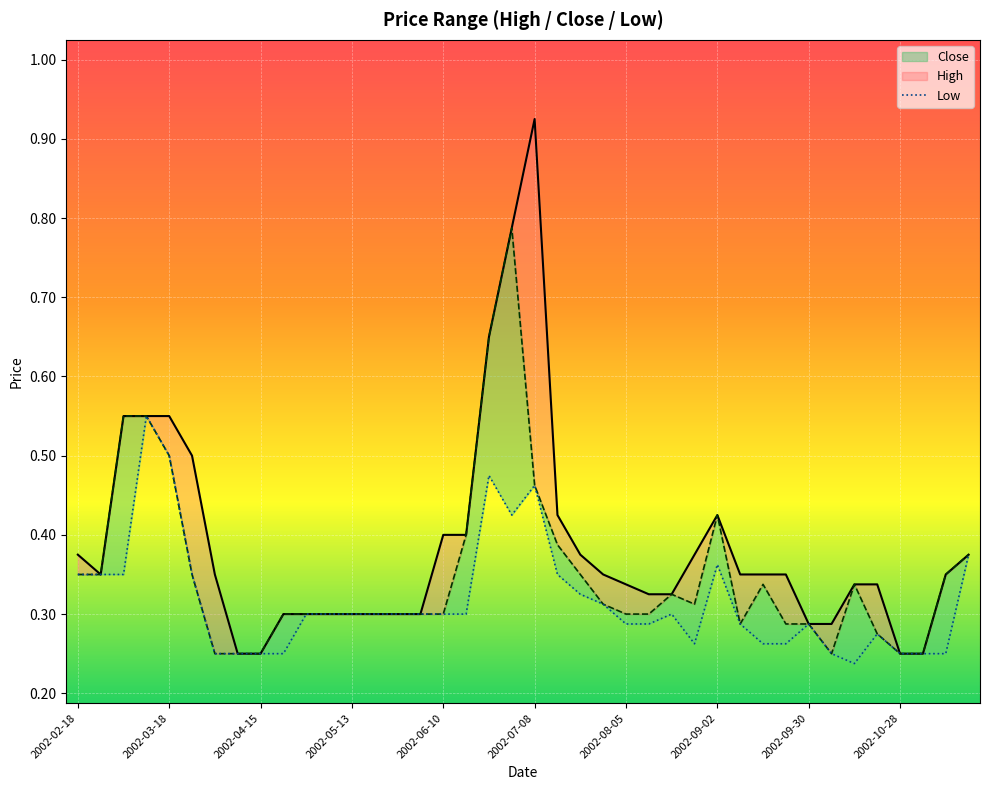

How many lines are shown in the chart?

3